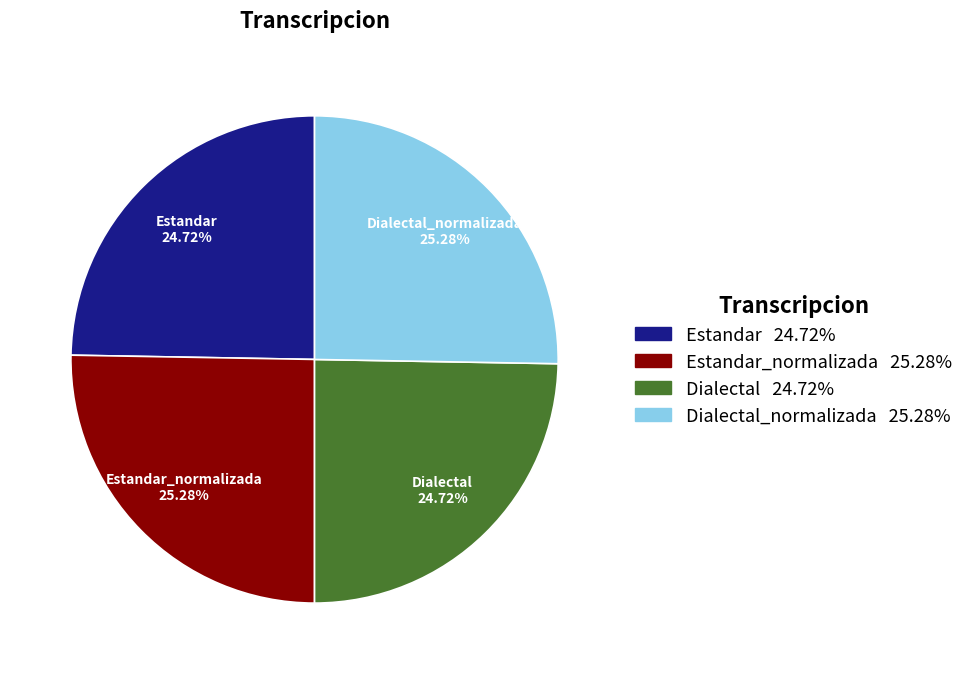

To the nearest percent, what is the combined percentage of Dialectal and Estandar?

49%